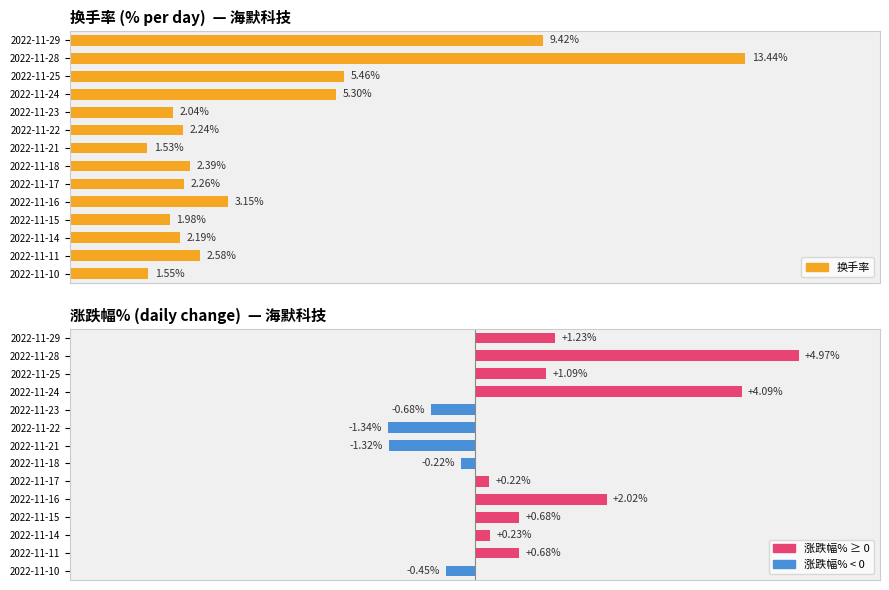

Reading left to right, list all the values displayed in this chart.

换手率: 9.4	13.4	5.5	5.3	2.0	2.2	1.5	2.4	2.3	3.1	2.0	2.2	2.6	1.6
涨跌幅%: 1.2	5.0	1.1	4.1	-0.7	-1.3	-1.3	-0.2	0.2	2.0	0.7	0.2	0.7	-0.5